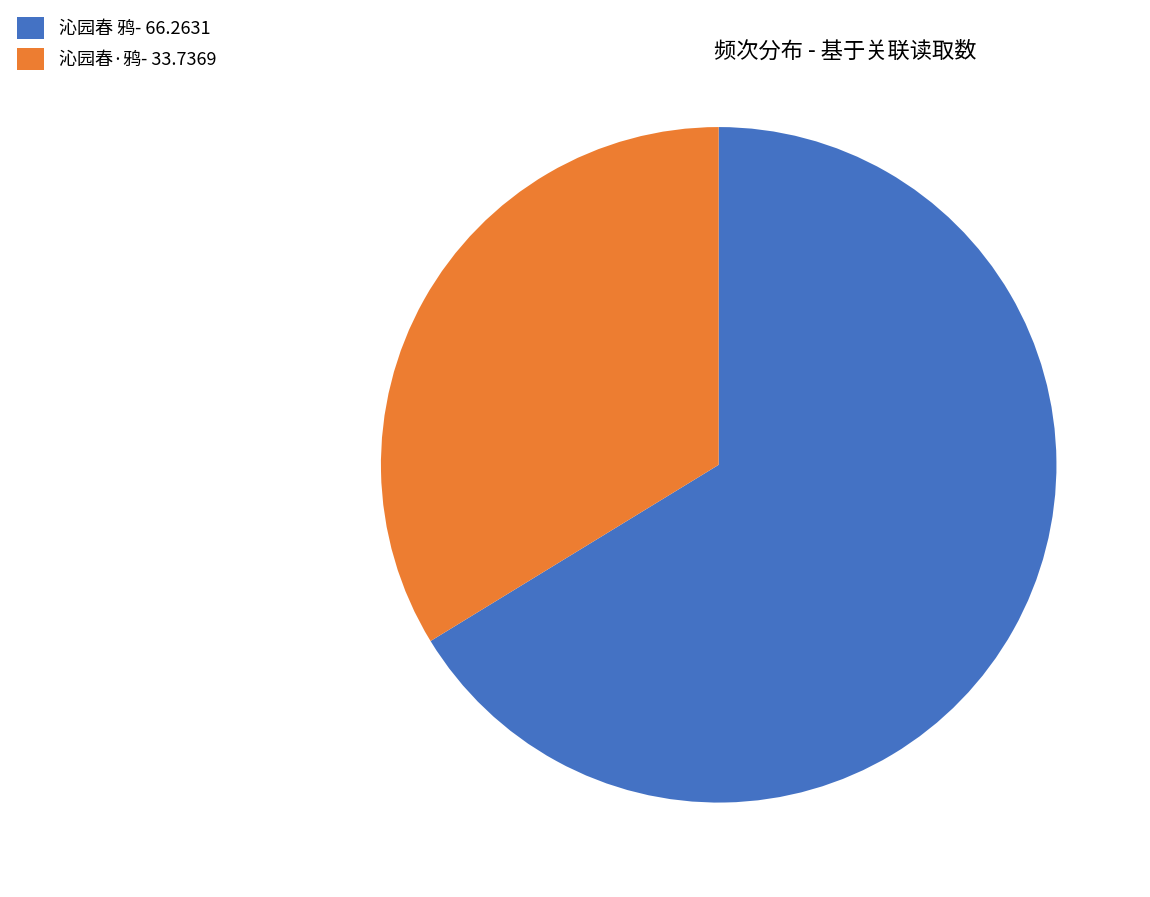

True or false: 沁园春·鸦 accounts for 43% of the total.

False